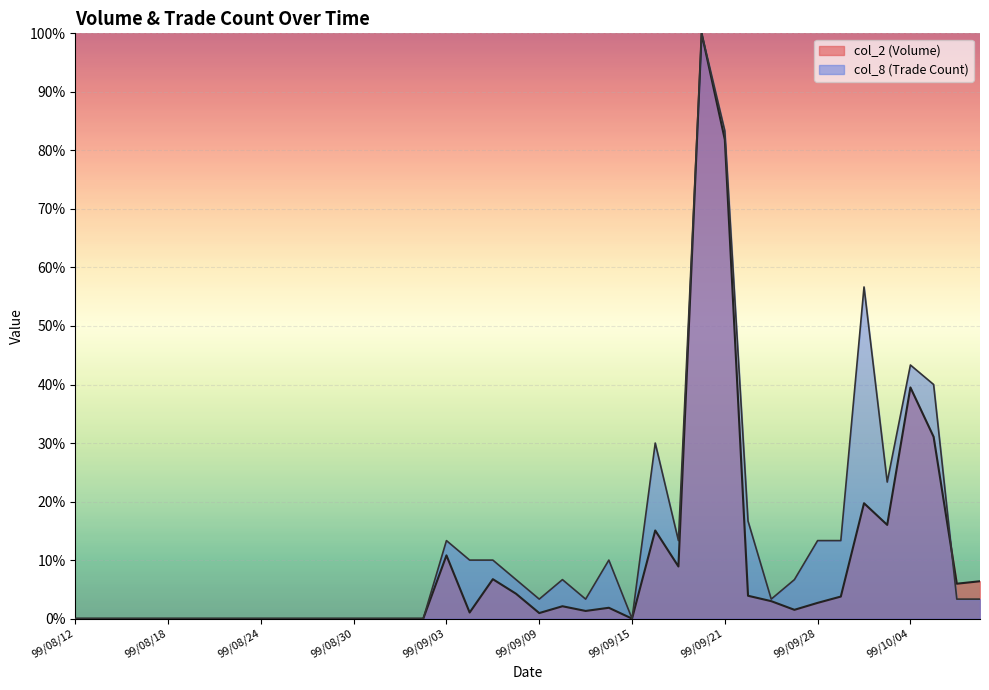

Between 99/09/10 and 99/10/01, which is larger?

99/10/01